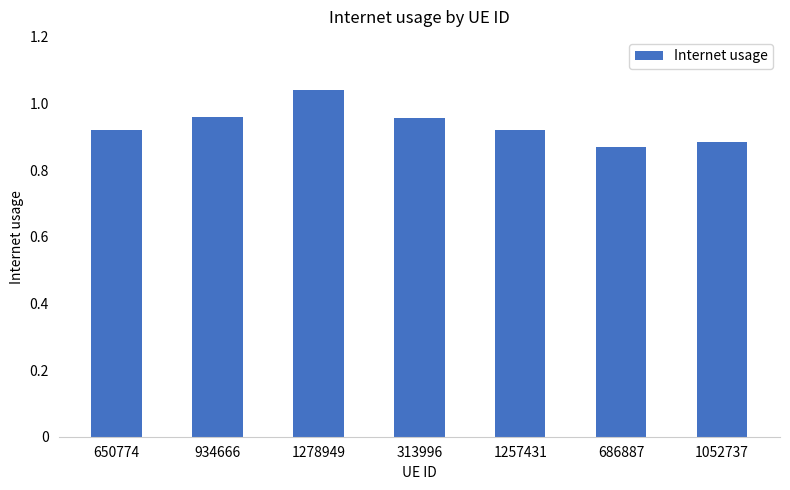

Between 1278949 and 313996, which is larger?

1278949